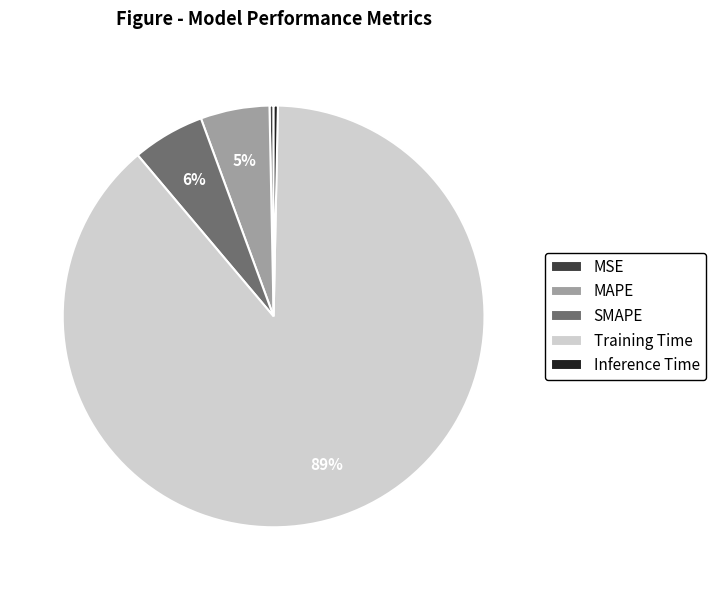

To the nearest percent, what is the average slice percentage?

20%